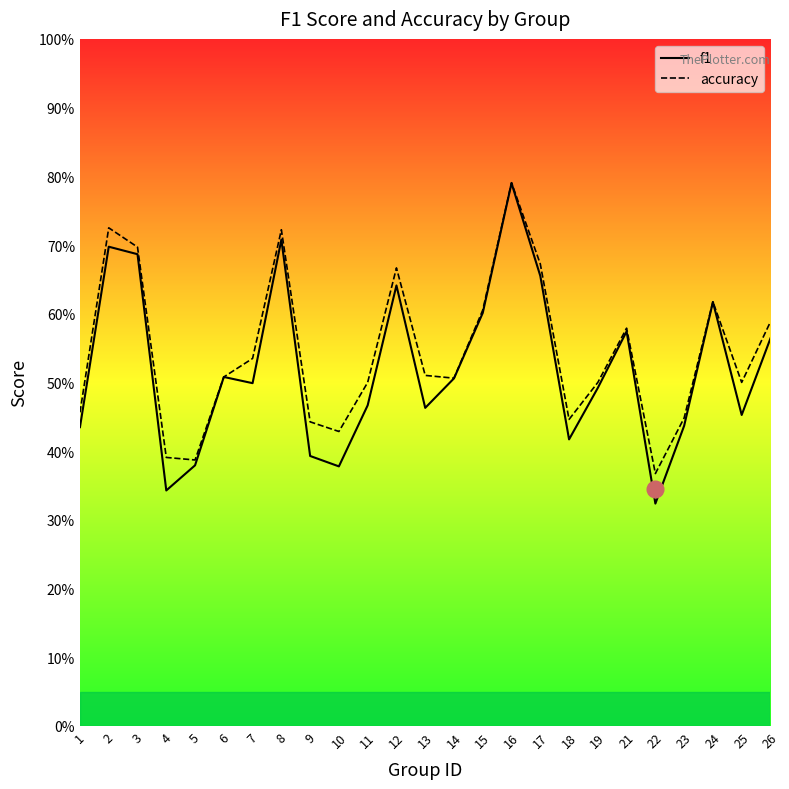

In accuracy, how many points are lower than both neighbors (excluding endpoints)?

6